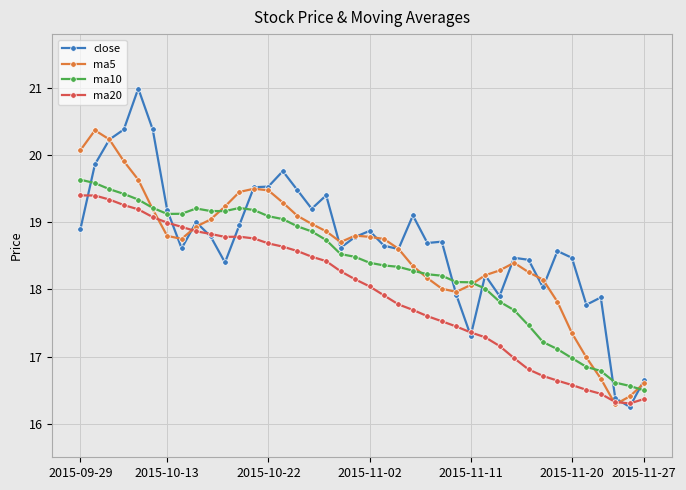

What is the value of the close point at the 23rd from the left?

18.6